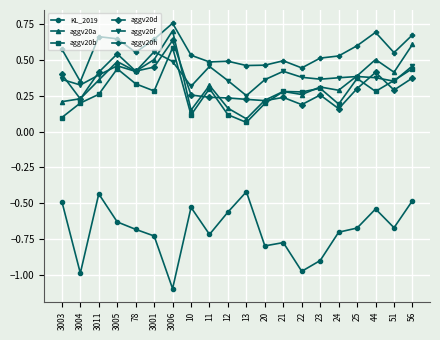

What is the label of the 6th point from the right?

23